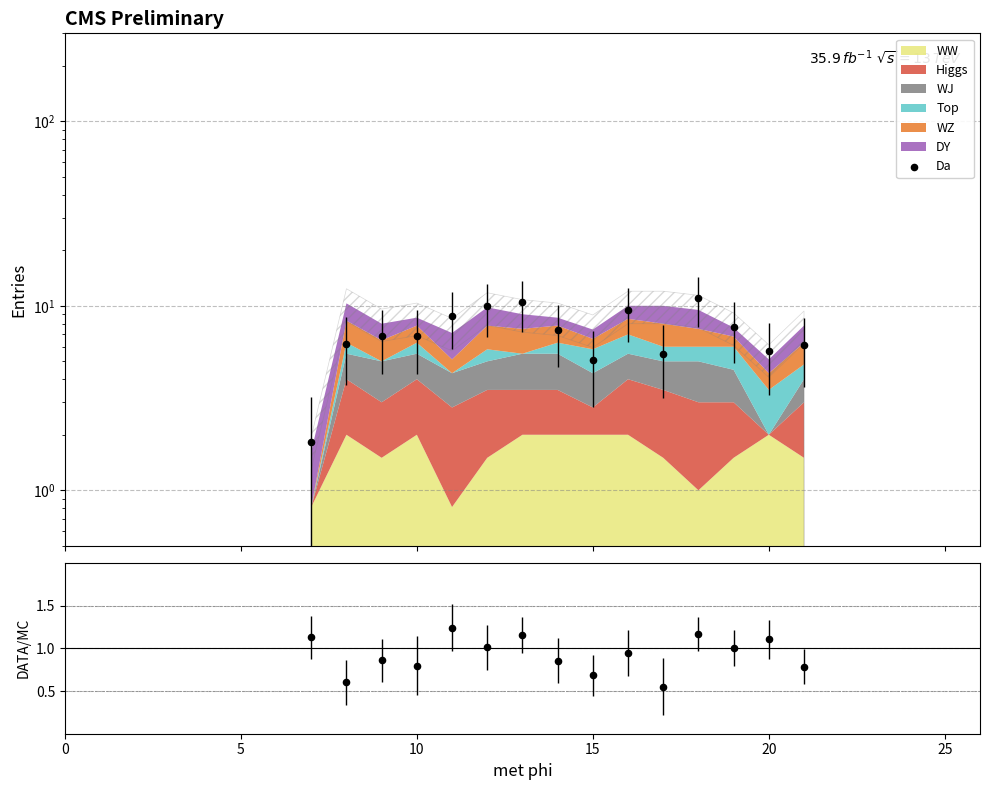

Which series contains the highest Y value?

Da